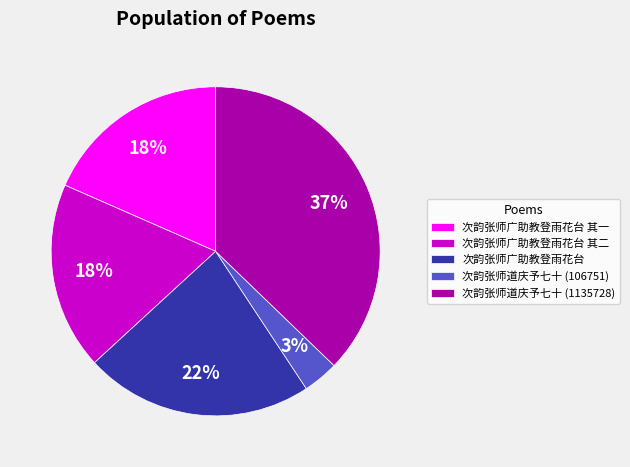

The 次韵张师广助教登雨花台 其一 slice represents 29% of the pie. True or false?

False